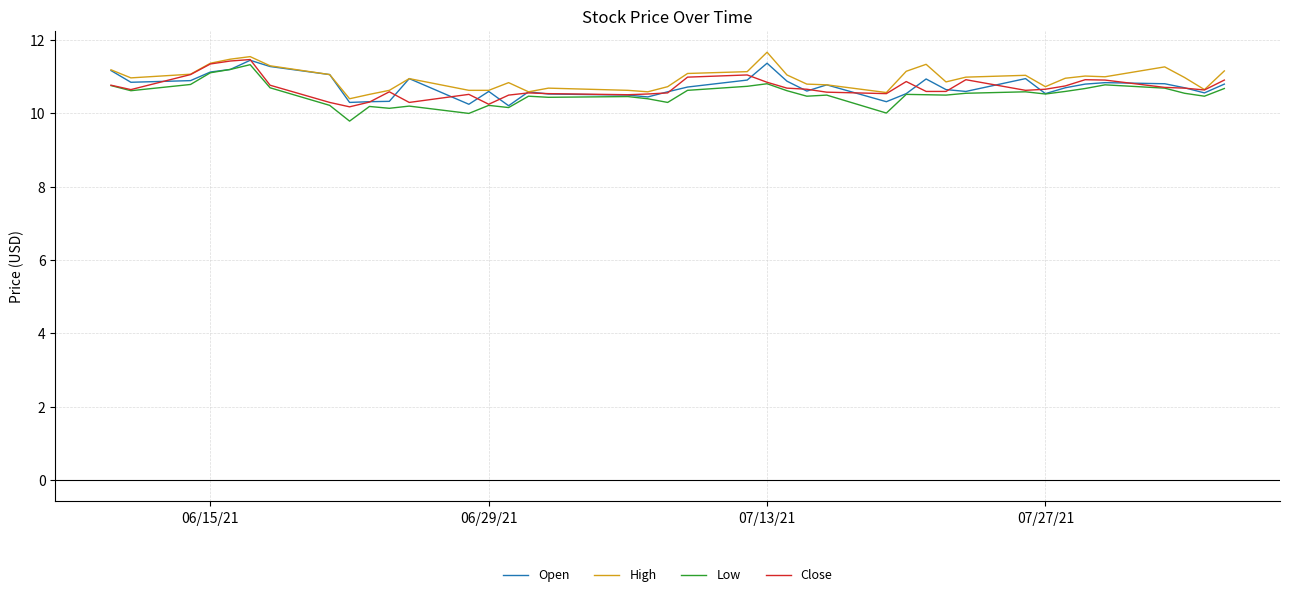

What is the minimum value shown in the chart?

9.8